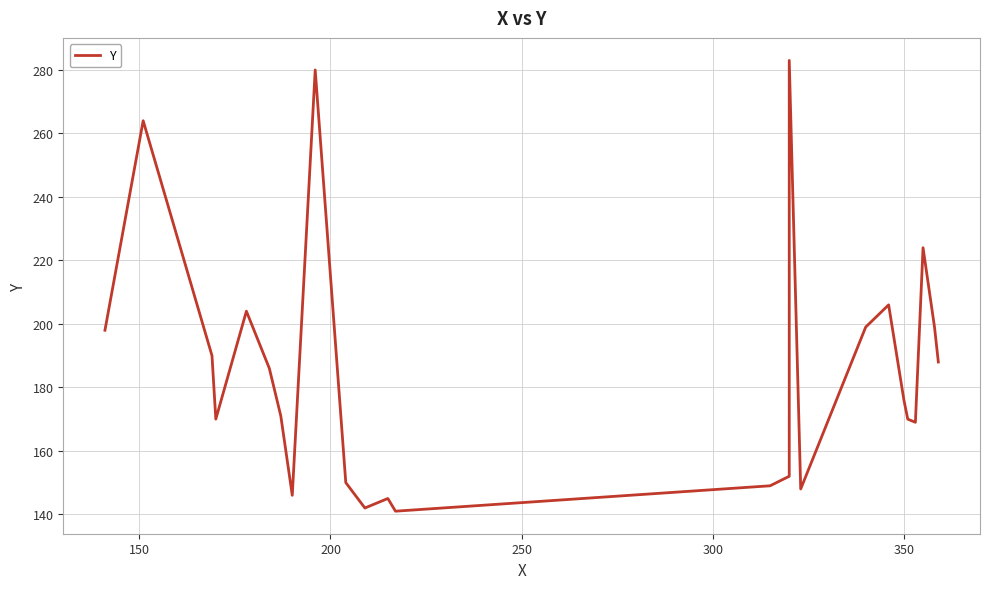

What is the average value?

186